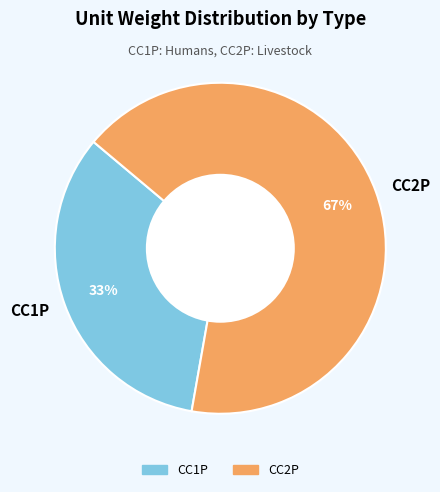

Rank the categories by value from lowest to highest.

CC1P, CC2P